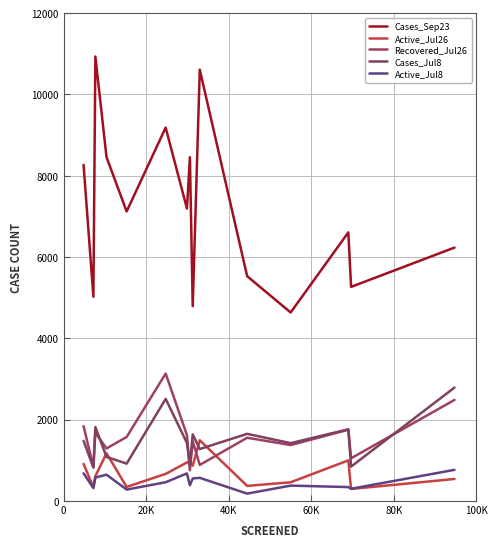

Is this an area chart (filled region under the line)?

No